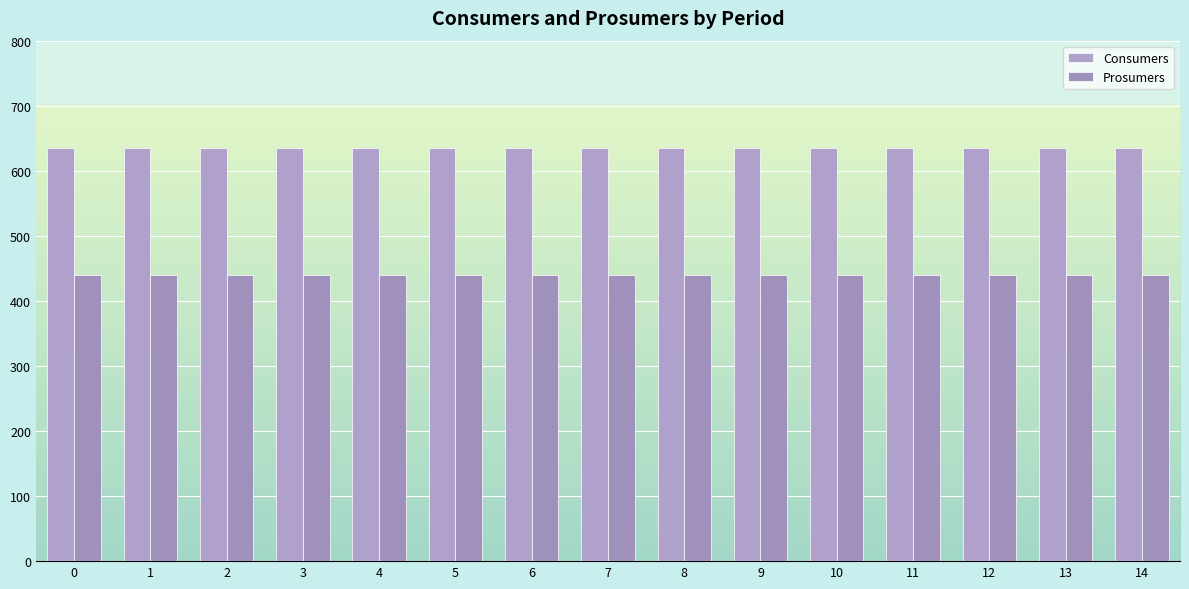

Which has a higher value, 12 or 13?

12